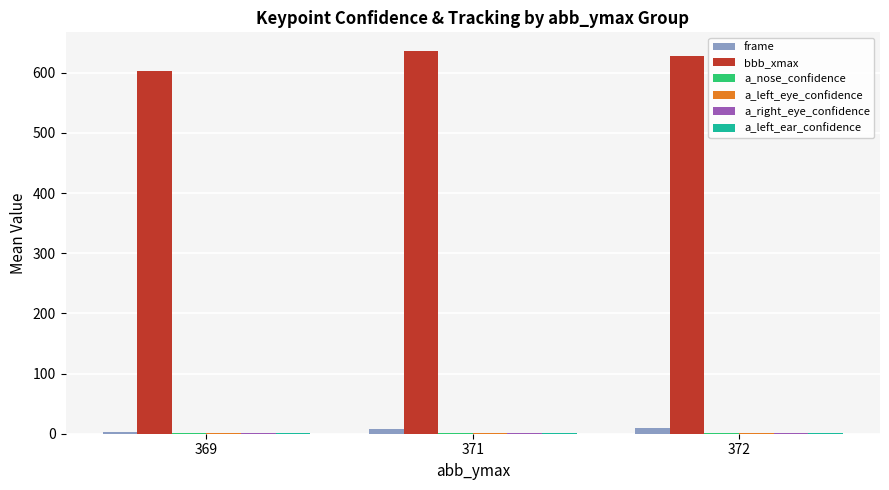

What is the maximum value shown in the chart?

635.4